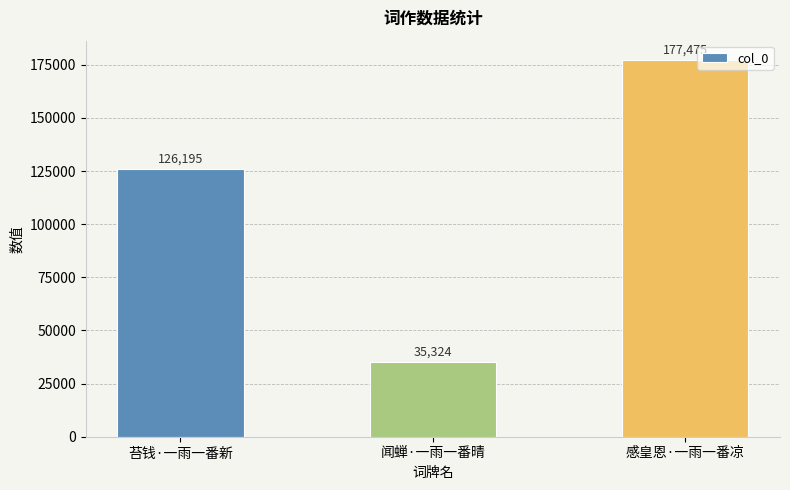

What is the sum of all values?

338994